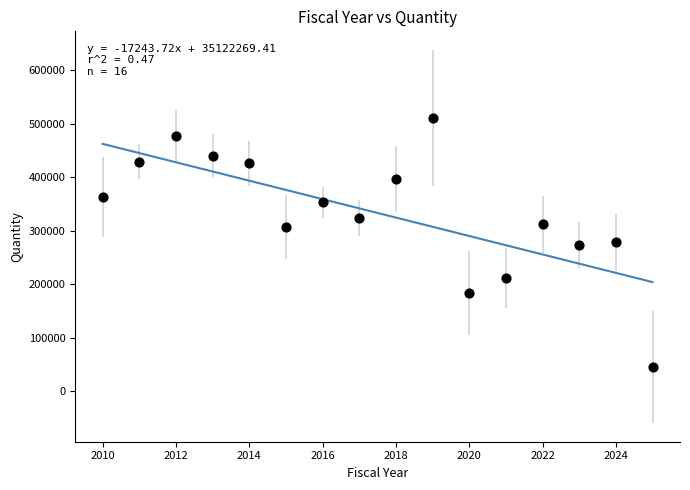

What is the range of Y values (max minus min)?

466100